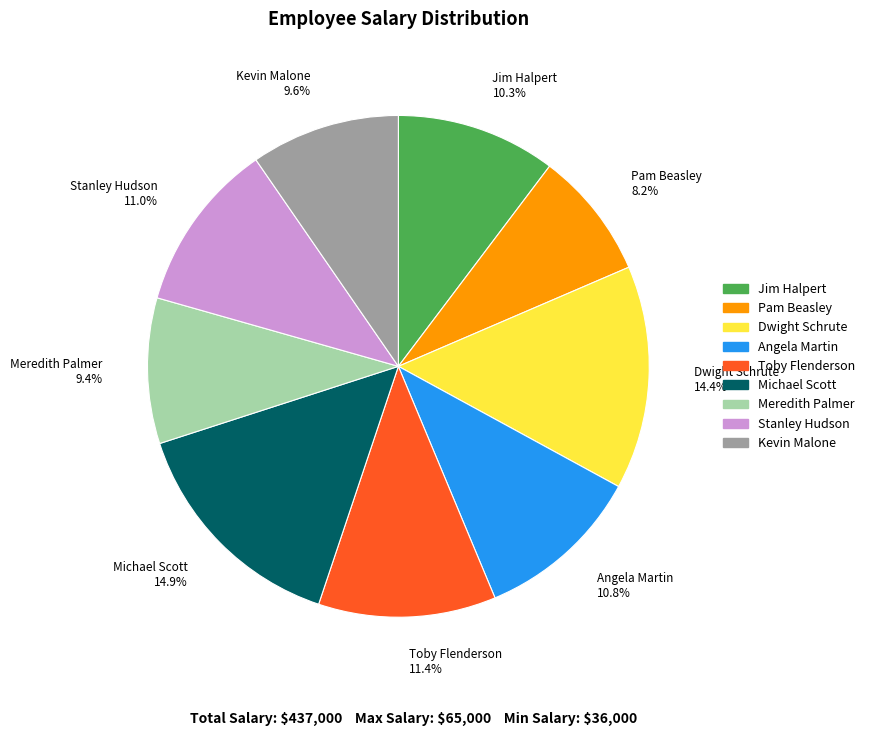

To the nearest percent, what portion does Toby Flenderson represent?

11%